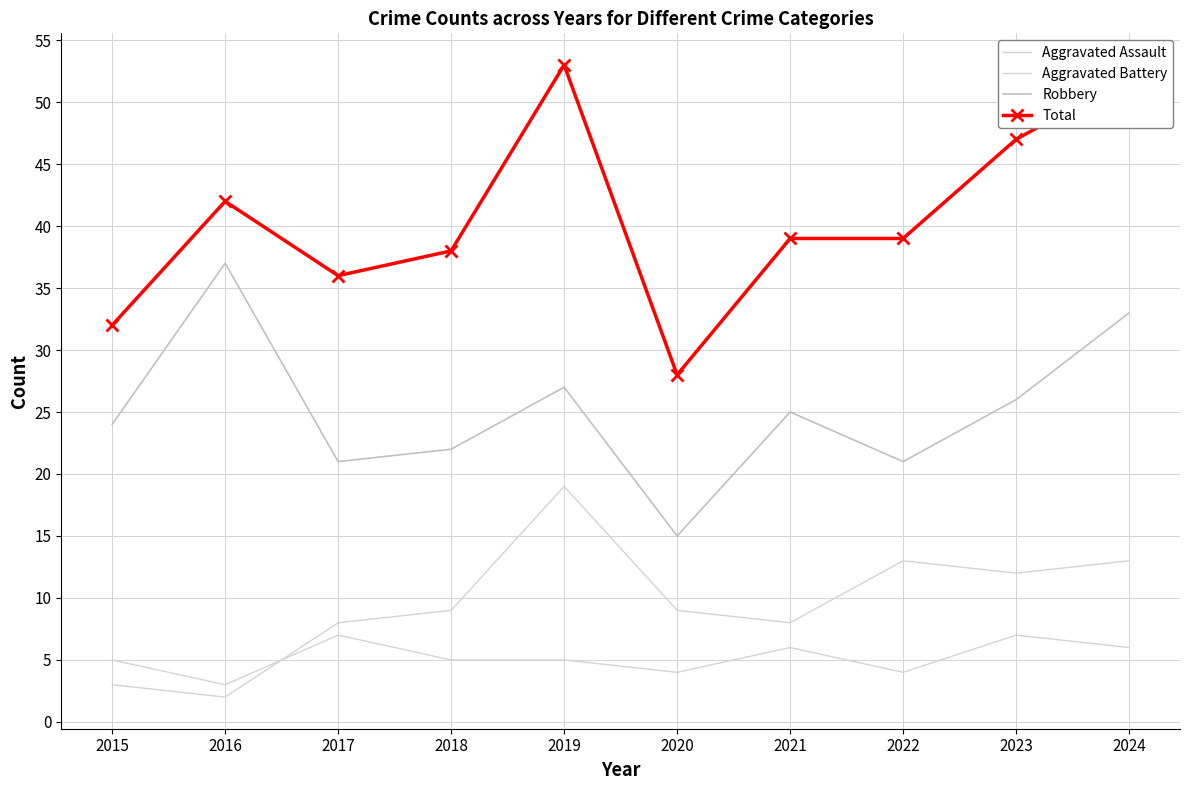

Reading left to right, extract all data points from this chart.

Aggravated Assault: 2015=5	2016=3	2017=7	2018=5	2019=5	2020=4	2021=6	2022=4	2023=7	2024=6
Aggravated Battery: 2015=3	2016=2	2017=8	2018=9	2019=19	2020=9	2021=8	2022=13	2023=12	2024=13
Robbery: 2015=24	2016=37	2017=21	2018=22	2019=27	2020=15	2021=25	2022=21	2023=26	2024=33
Total: 2015=32	2016=42	2017=36	2018=38	2019=53	2020=28	2021=39	2022=39	2023=47	2024=52